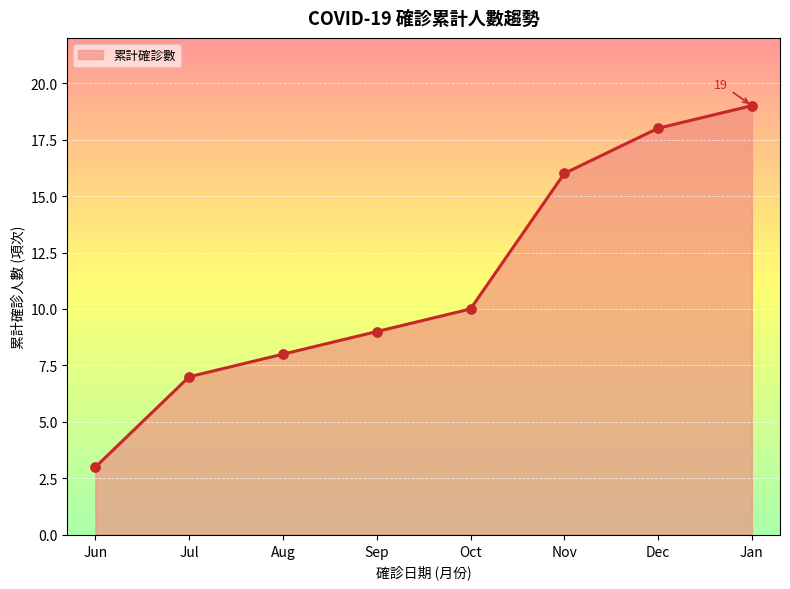

What is the ratio of the value at Jan to the value at Jul?

2.7